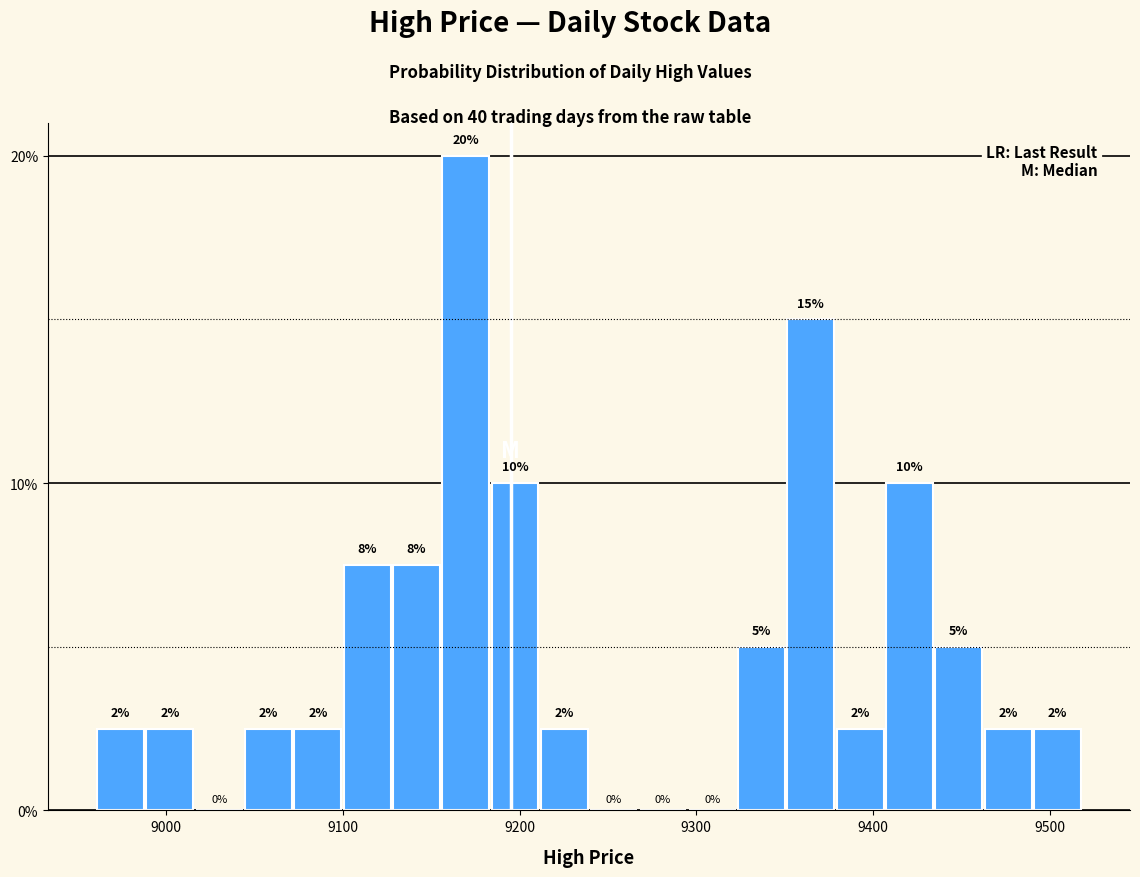

Around what value on the x-axis is the tallest bar? Give the approximate position of its centre, as read against the axis.

9170